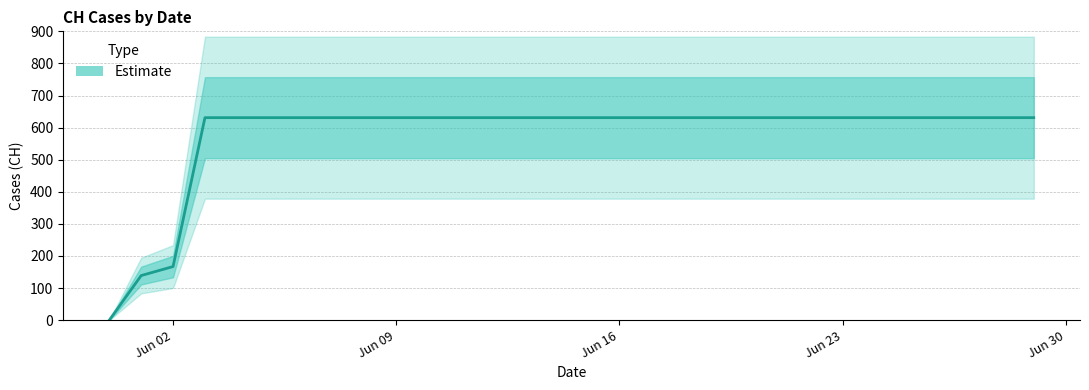

Which category has the highest value across all series?

2020-06-03